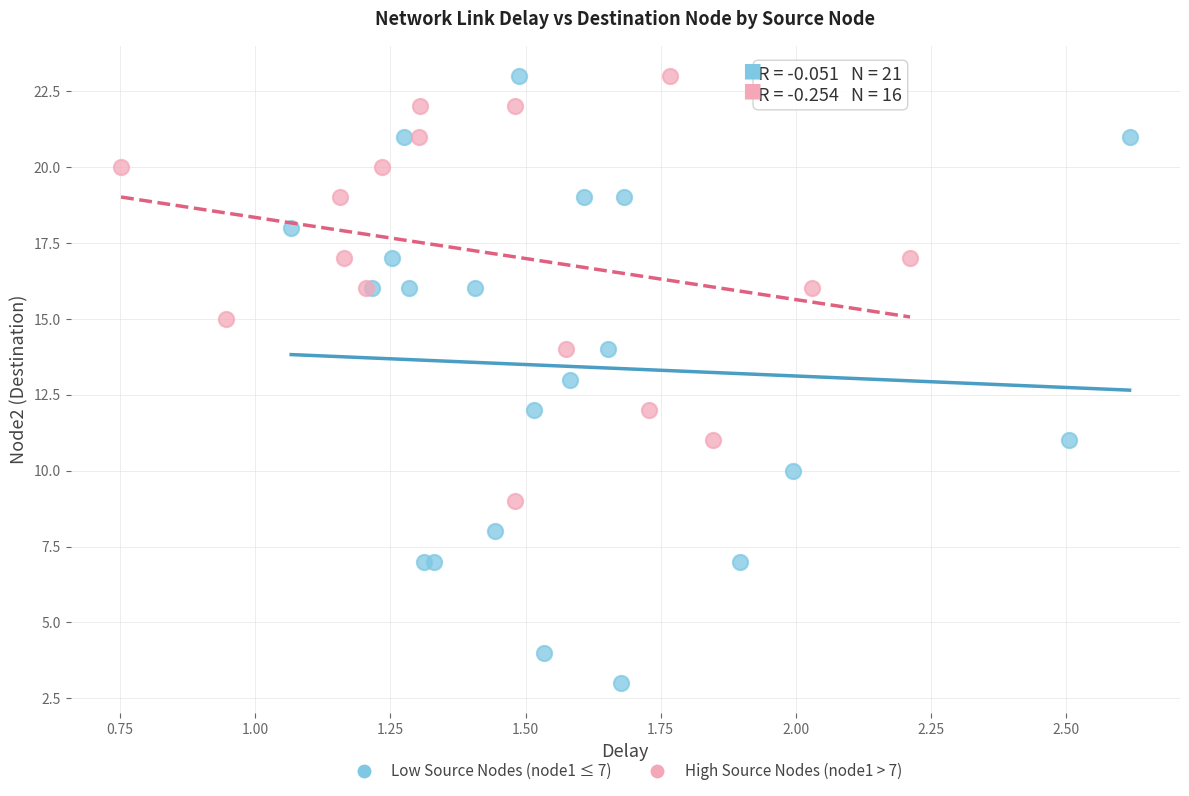

Which series has the largest Y range (max minus min)?

Low Source Nodes (node1 ≤ 7)